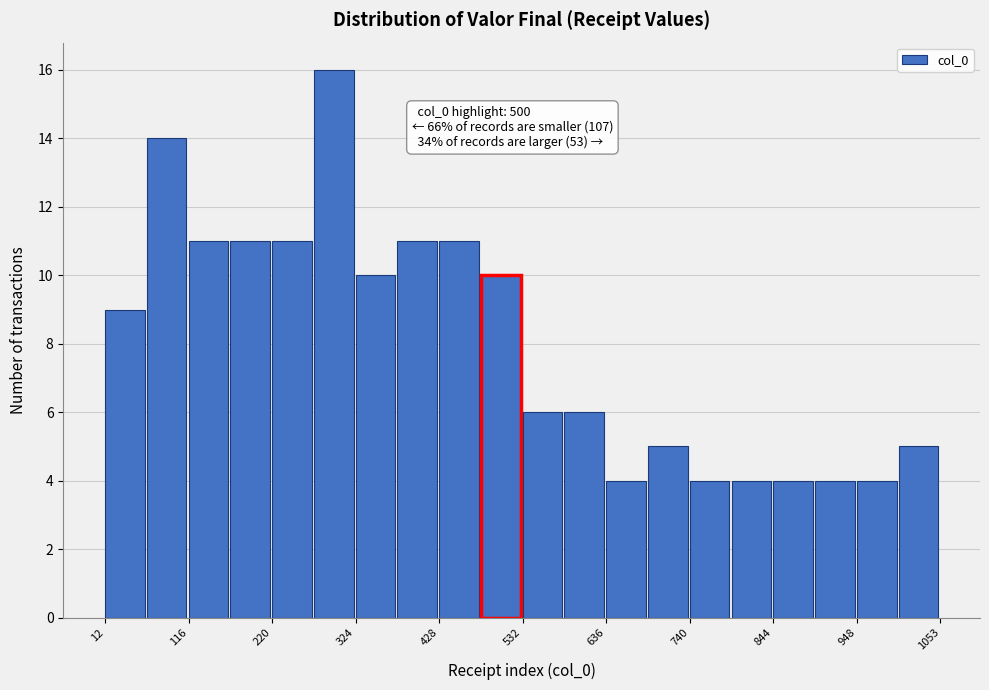

Around what value on the x-axis is the tallest bar? Give the approximate position of its centre, as read against the axis.

300